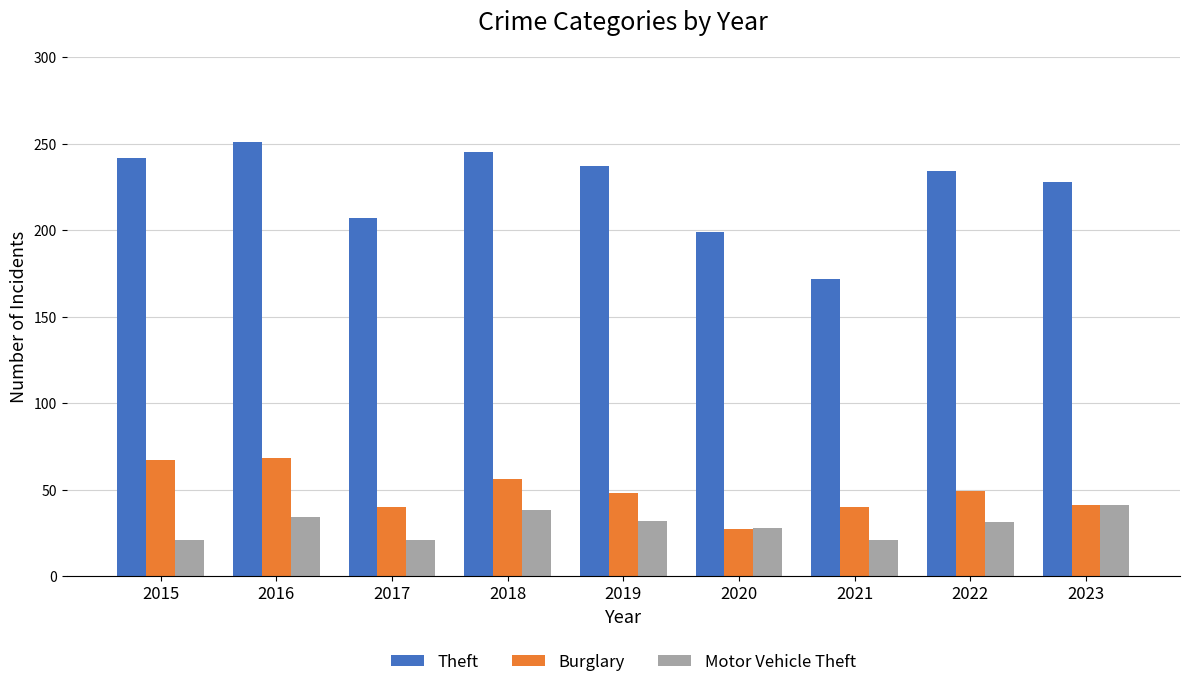

What is the maximum value for Motor Vehicle Theft?

41